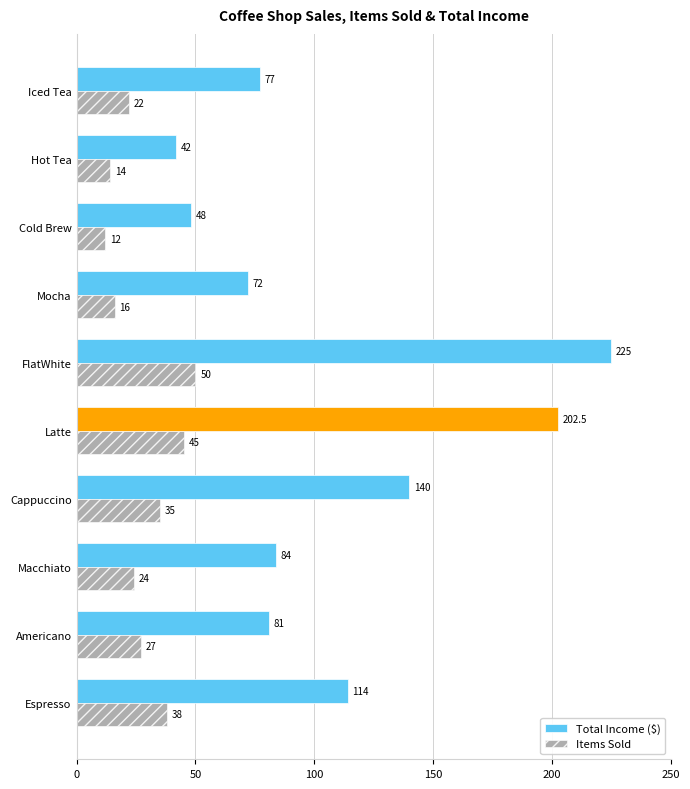

Is the value of Total Income ($) at Cappuccino greater than the value of Items Sold at FlatWhite?

Yes